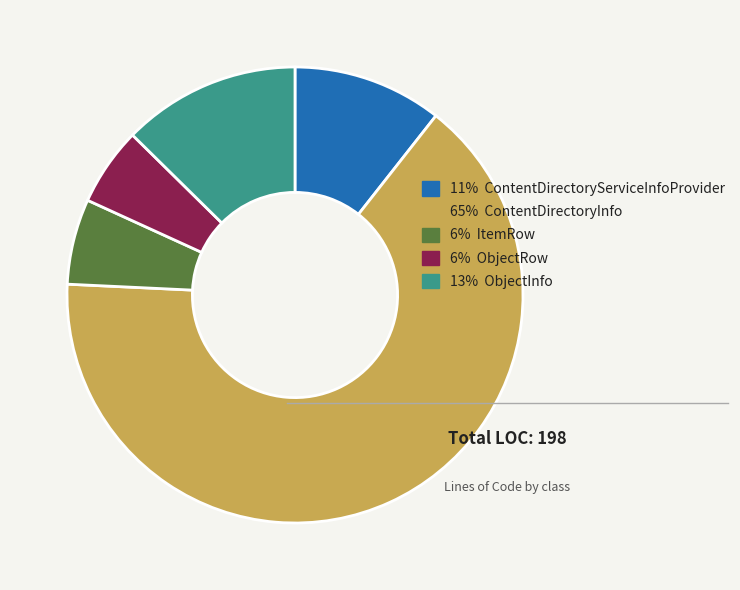

Between 11% ContentDirectoryServiceInfoProvider and 13% ObjectInfo, which is larger?

13% ObjectInfo